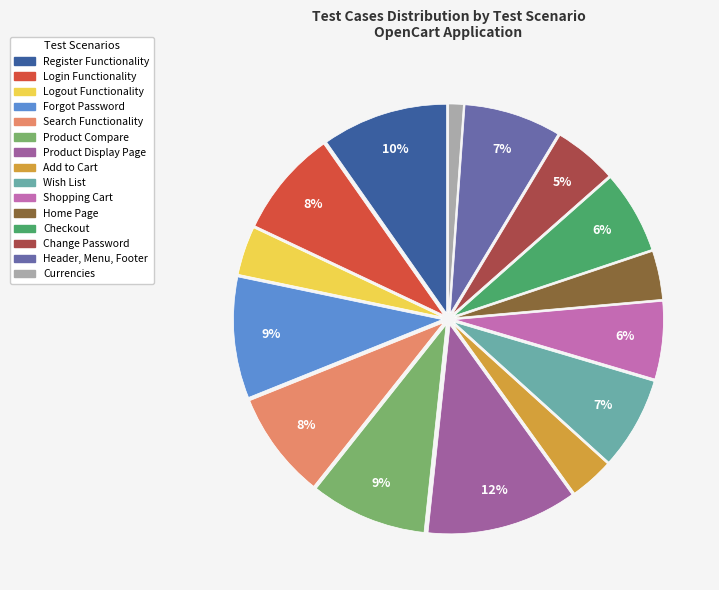

Does Forgot Password represent more than half of the total?

No